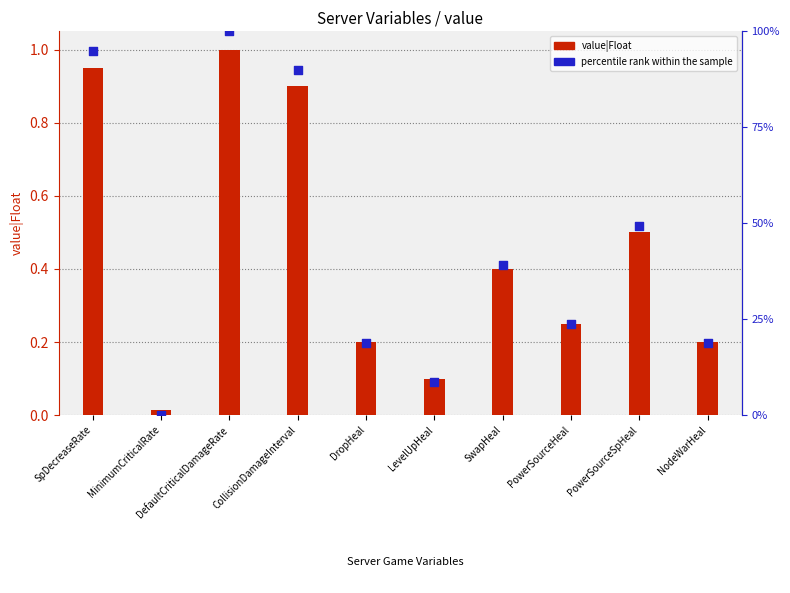

Which series reaches the minimum Y coordinate?

percentile rank within the sample